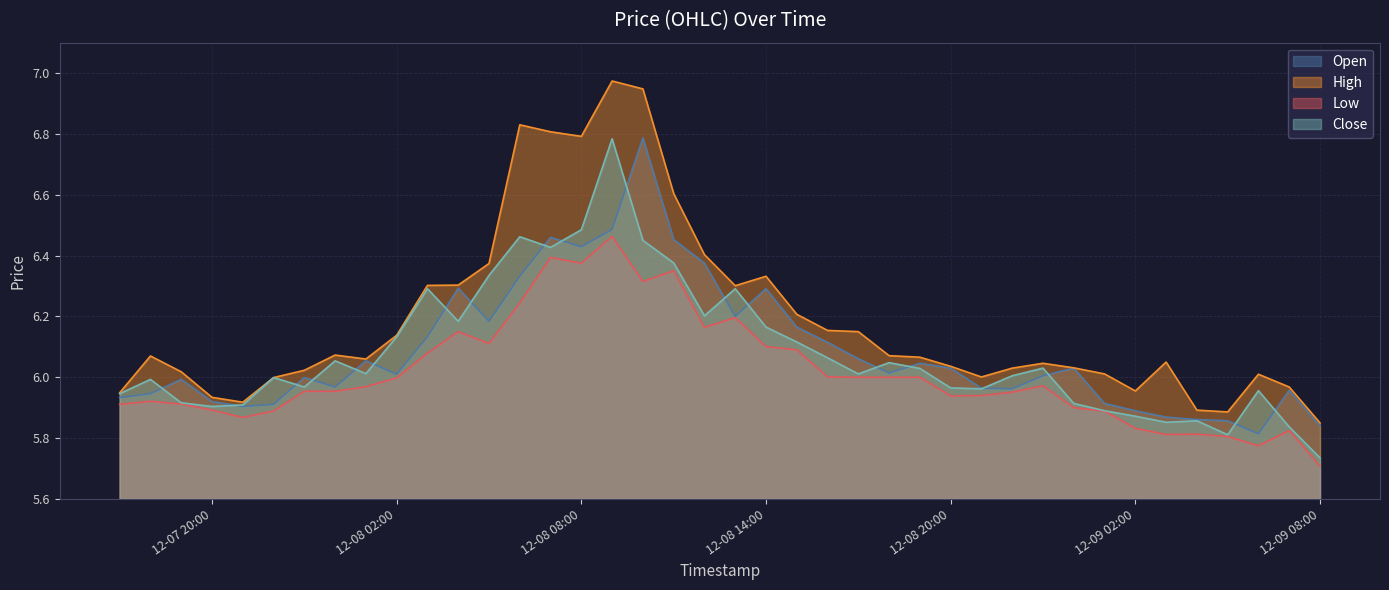

At which label does Low reach its minimum?

12-09 08:00